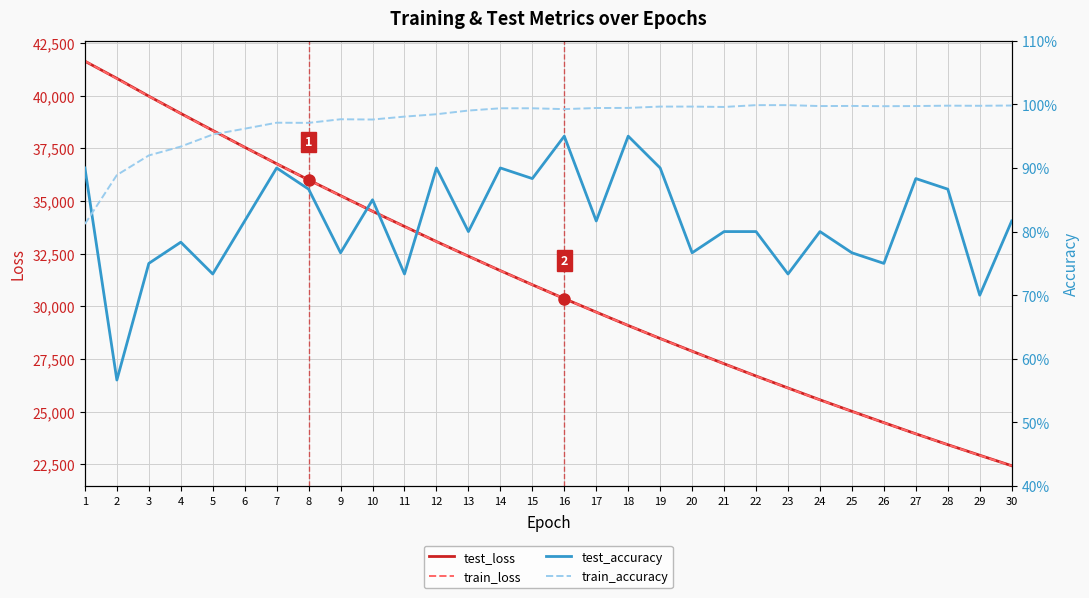

Is the value of test_loss at 27 greater than the value of train_loss at 15?

No